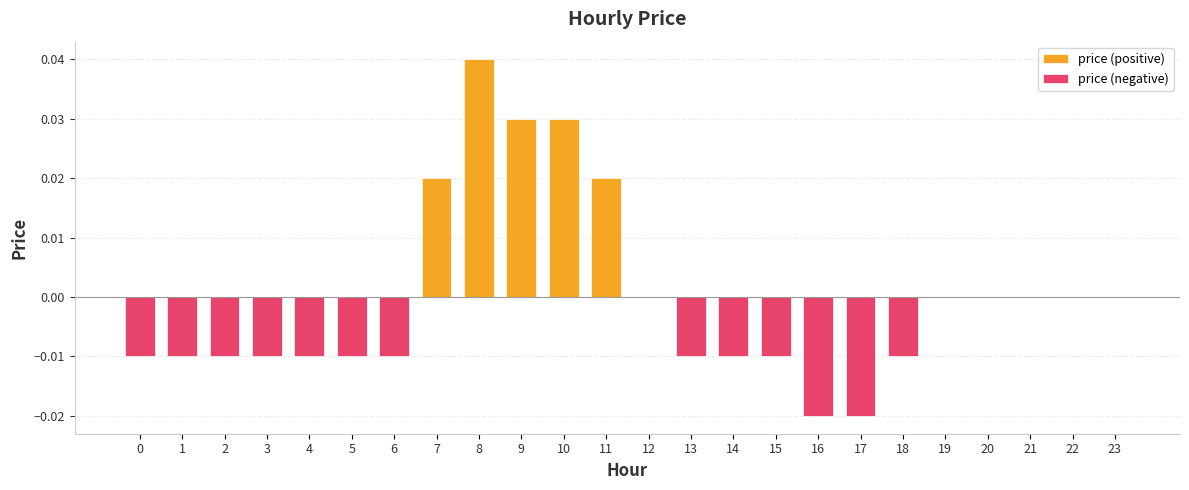

At which category is the sum across all series the highest?

8